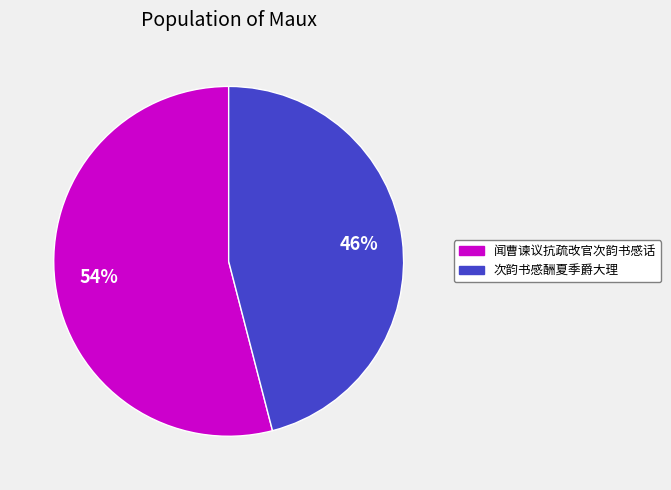

Count the number of slices in the pie.

2